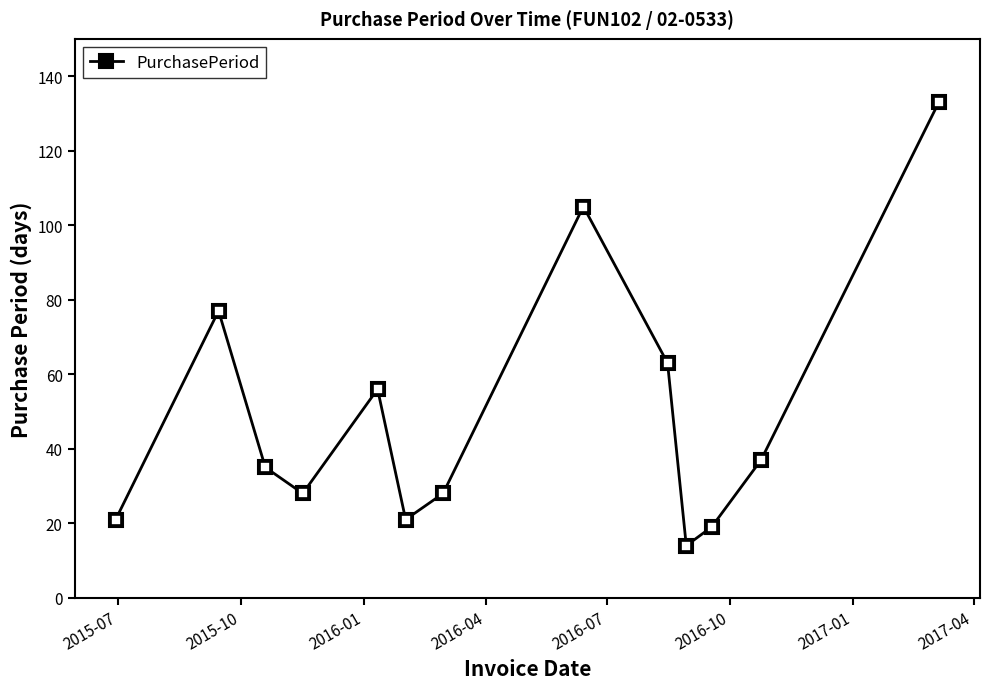

What is the value of the 7th point from the left?

28